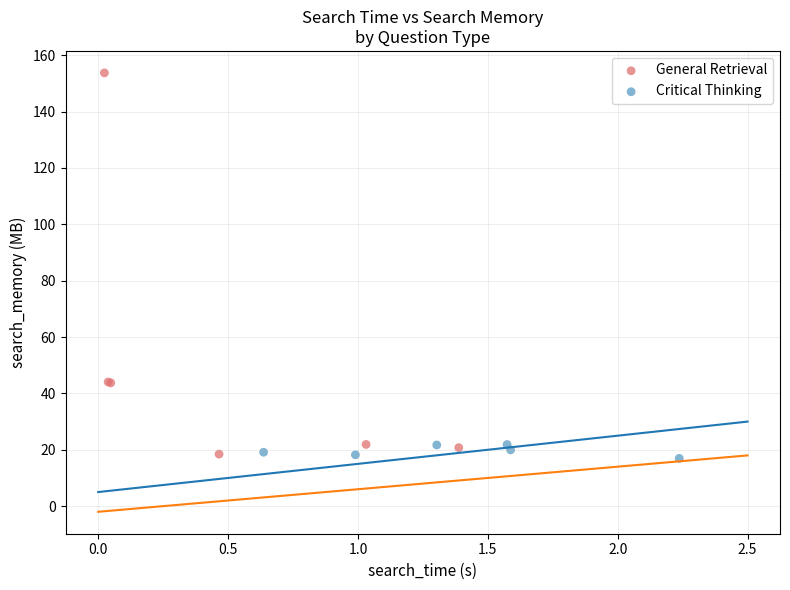

Which series contains the highest Y value?

General Retrieval